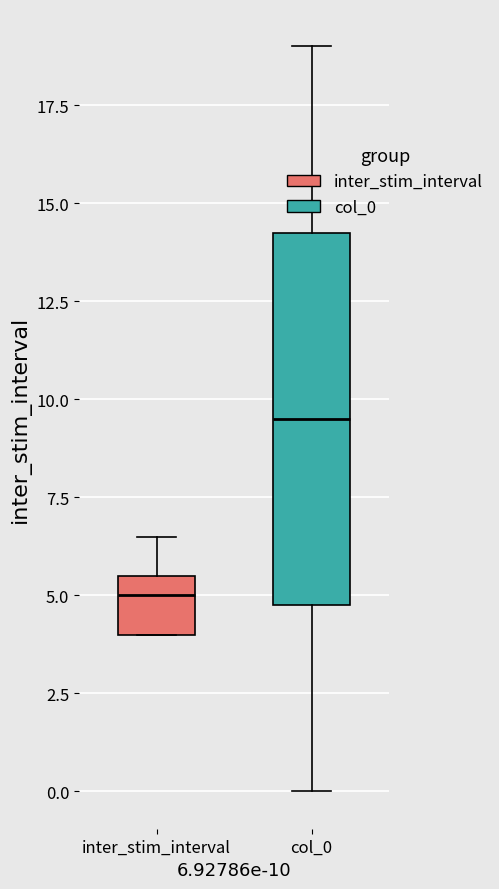

Reading left to right, transcribe this box plot: for each box, give where its median line is, the range the box spans, and where its two whiskers end, as read against the y-axis. The values are not printed on the chart, so give them approximately, as read against the axis.

inter_stim_interval: median 5.0, box 4.0 to 5.5, whiskers 4.0 to 6.5
col_0: median 9.5, box 5.0 to 14.5, whiskers 0.0 to 19.0